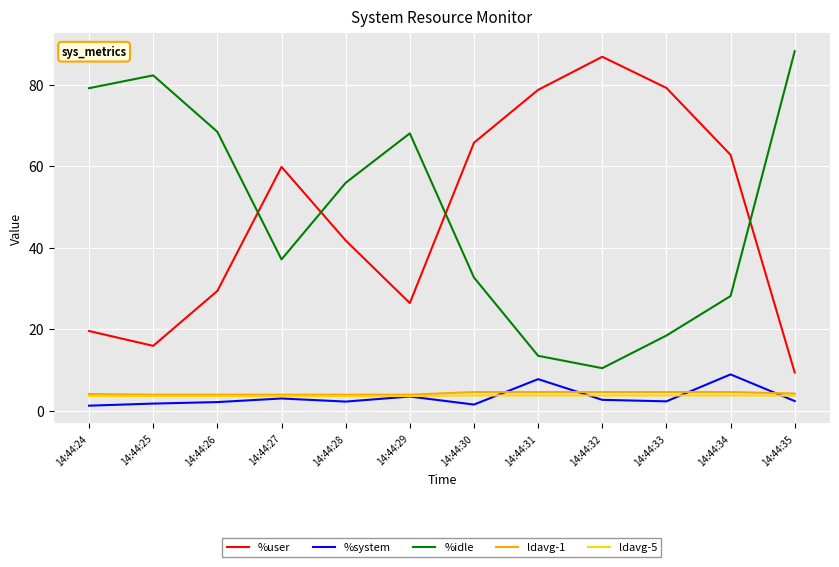

Is it true that %user equals 15.0 at 14:44:34?

False